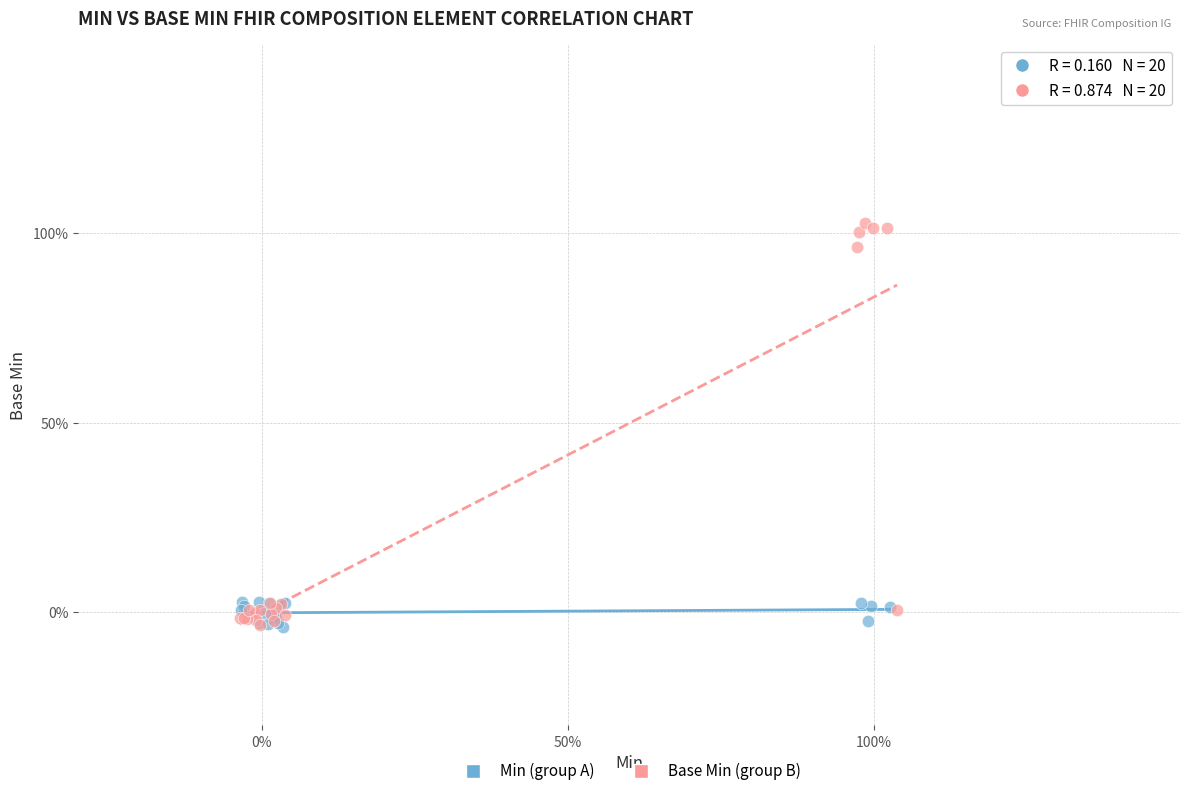

Which series has the widest spread of Y values?

Base Min (group B)